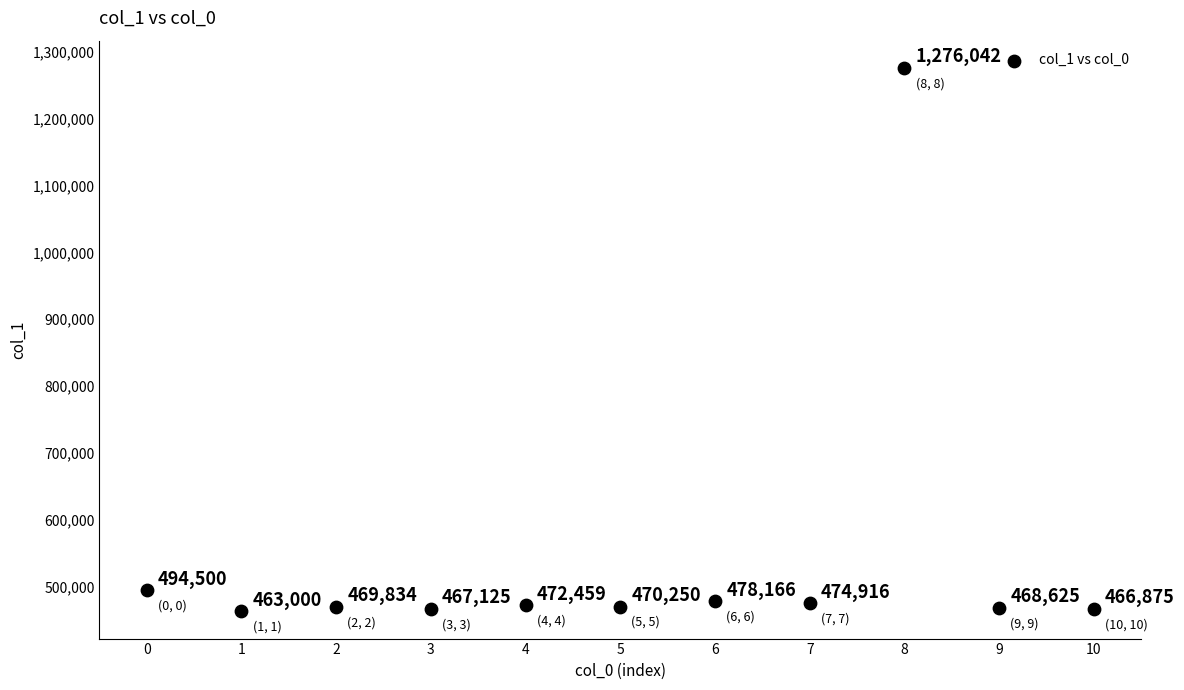

What is the range of Y values (max minus min)?

813042